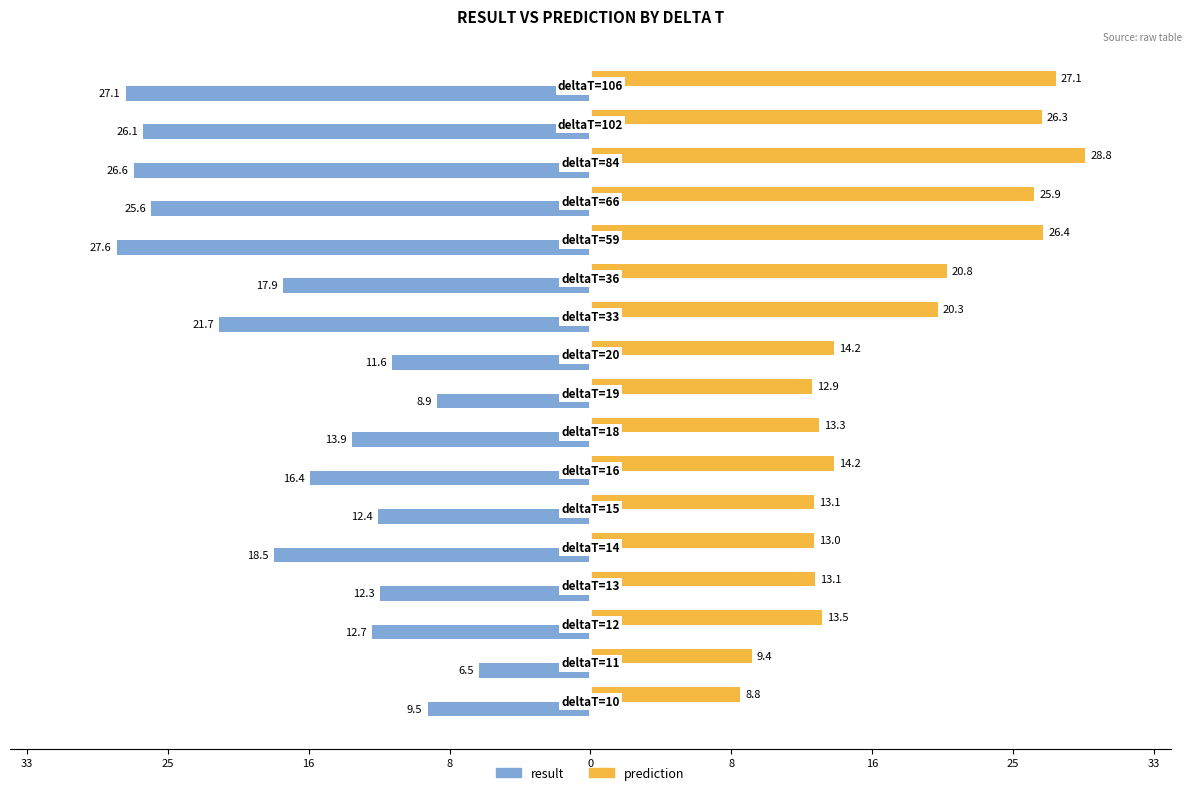

What are all the series names shown in the legend?

result, prediction